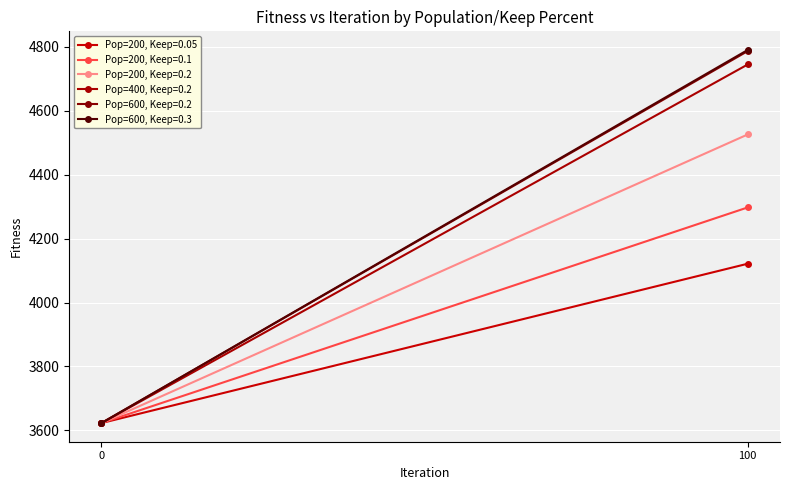

True or false: Pop=600, Keep=0.2 has a value of 4786.9 at 100.

True